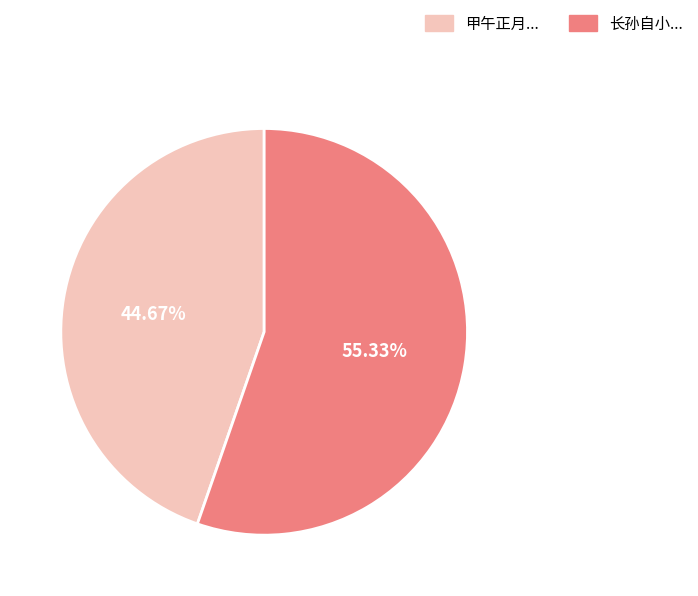

Rank the categories by value from highest to lowest.

长孙自小..., 甲午正月...